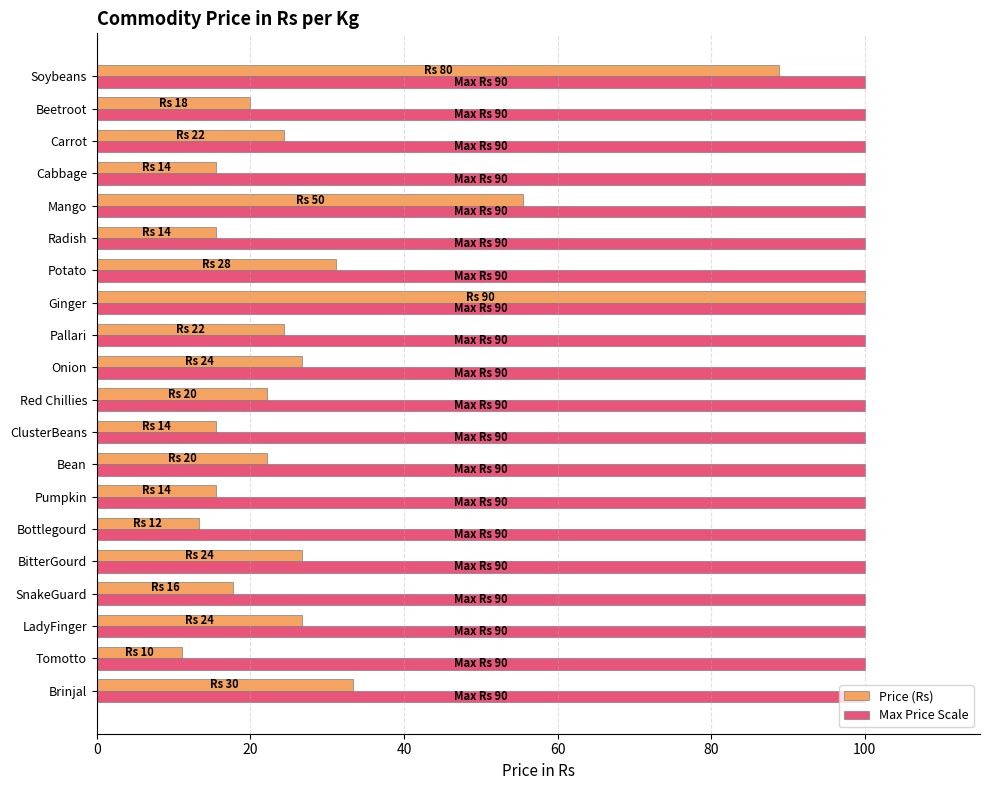

The value of Max Price Scale at Pallari is 171.0. True or false?

False